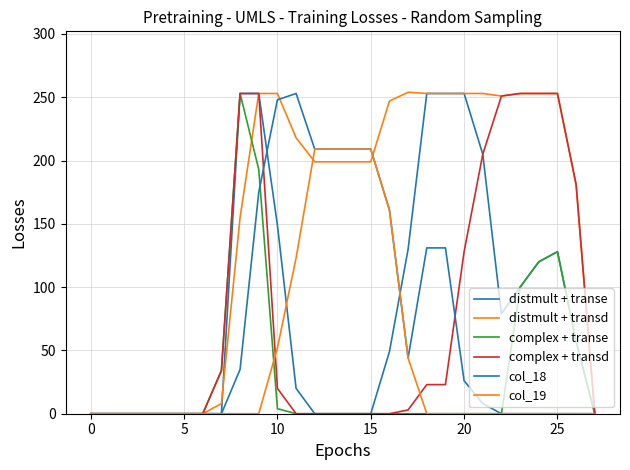

At which category is the sum across all series the highest?

9